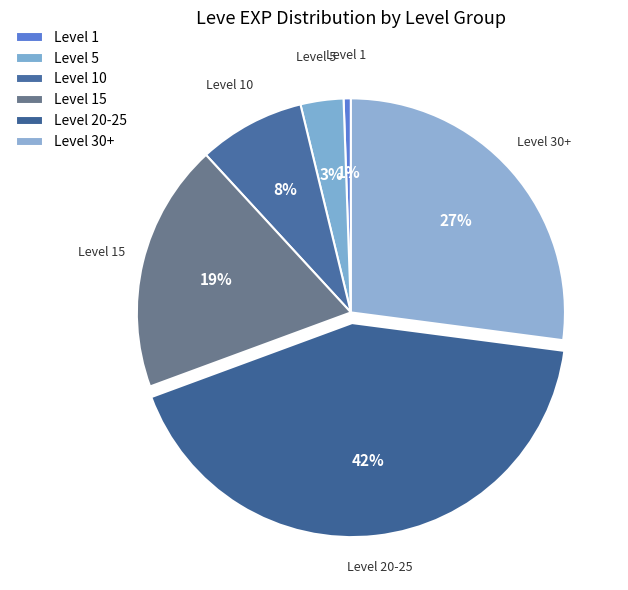

Is it true that Level 5 is 9% of the pie?

False